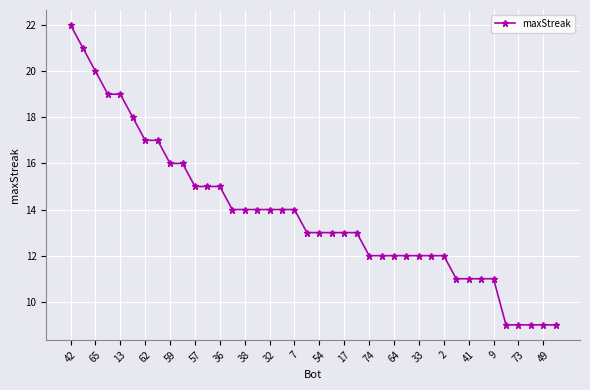

What is the difference between the second highest and second lowest values?

12